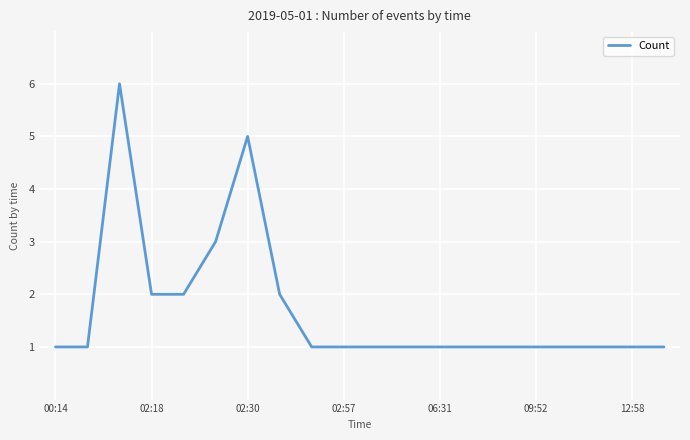

What is the difference between the maximum and minimum values?

5